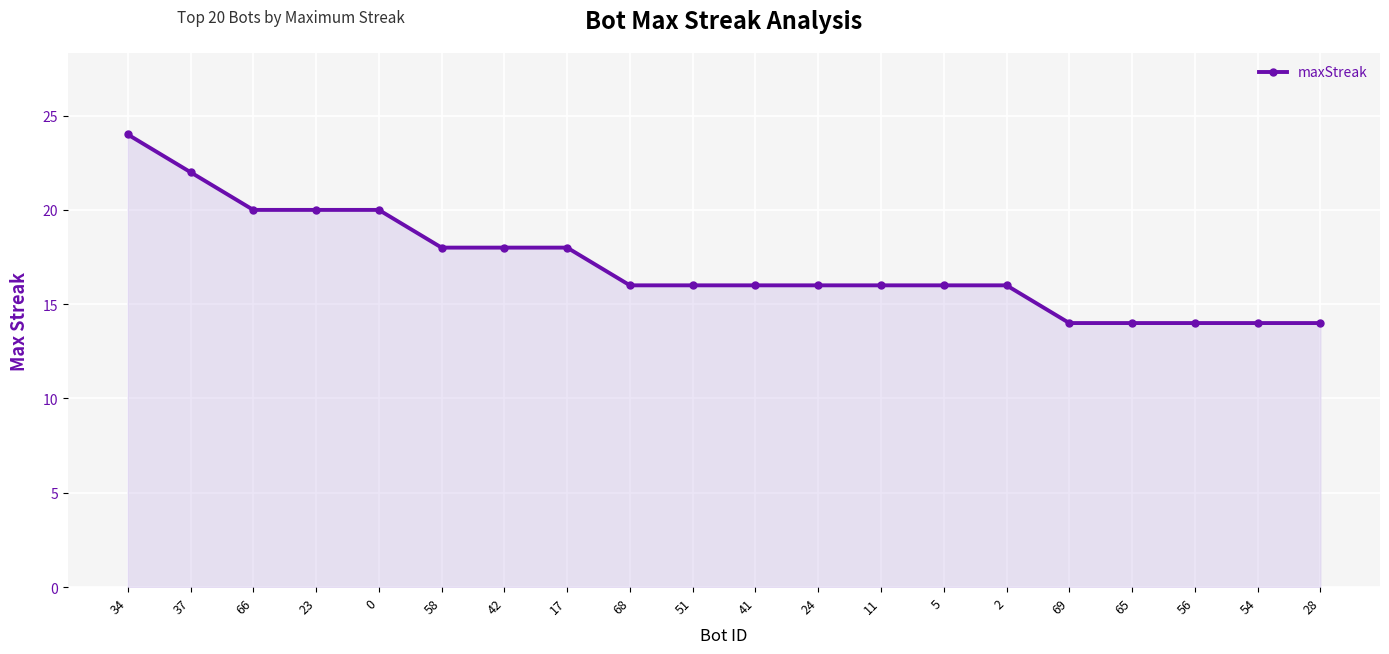

Count the number of categories in the chart.

20